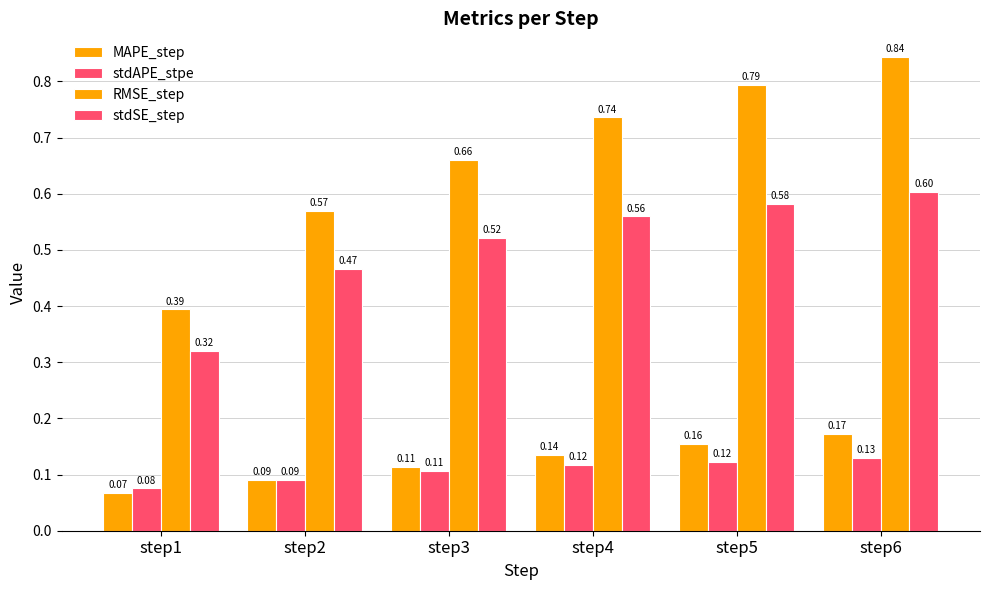

The MAPE_step series shows 0.1 at step5. True or false?

False